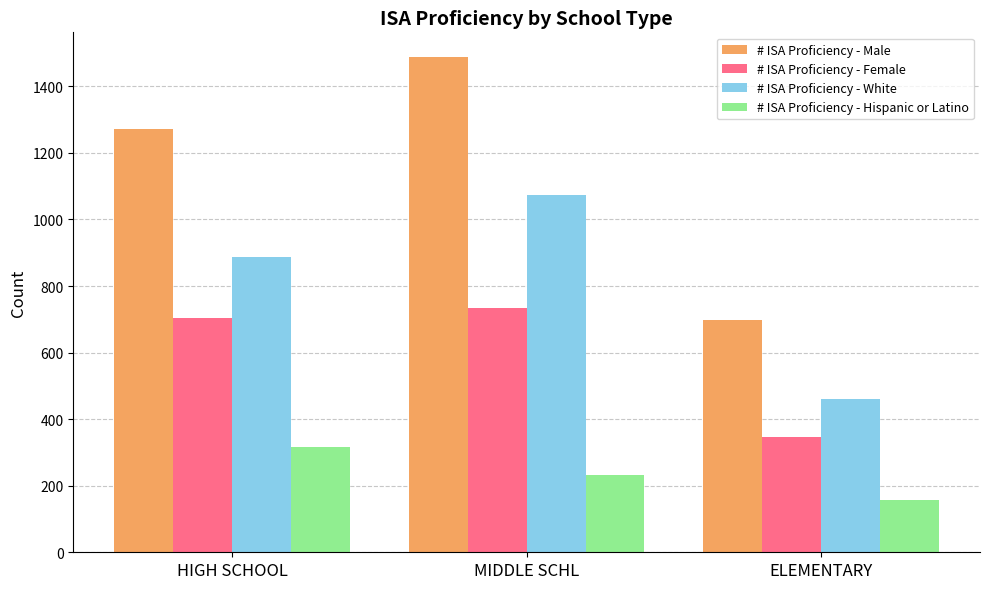

Which series changed the most between HIGH SCHOOL and MIDDLE SCHL?

# ISA Proficiency - Male